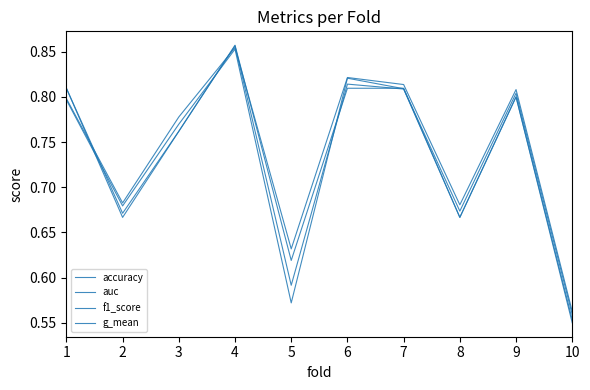

Reading left to right, what are all the values shown in this chart?

accuracy: 0.8	0.7	0.8	0.9	0.6	0.8	0.8	0.7	0.8	0.6
auc: 0.8	0.7	0.8	0.9	0.6	0.8	0.8	0.7	0.8	0.6
f1_score: 0.8	0.7	0.8	0.9	0.6	0.8	0.8	0.7	0.8	0.6
g_mean: 0.8	0.7	0.8	0.9	0.6	0.8	0.8	0.7	0.8	0.6